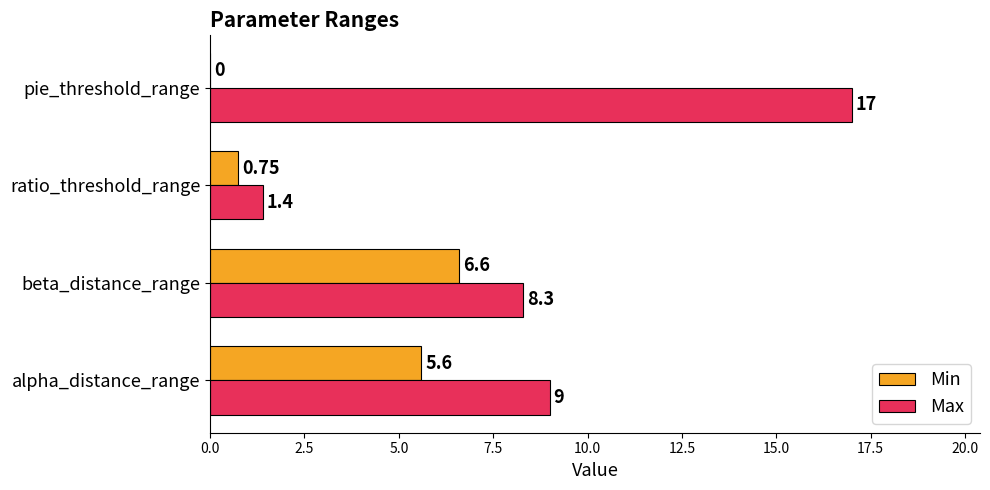

Which series has the largest total across all categories?

Max